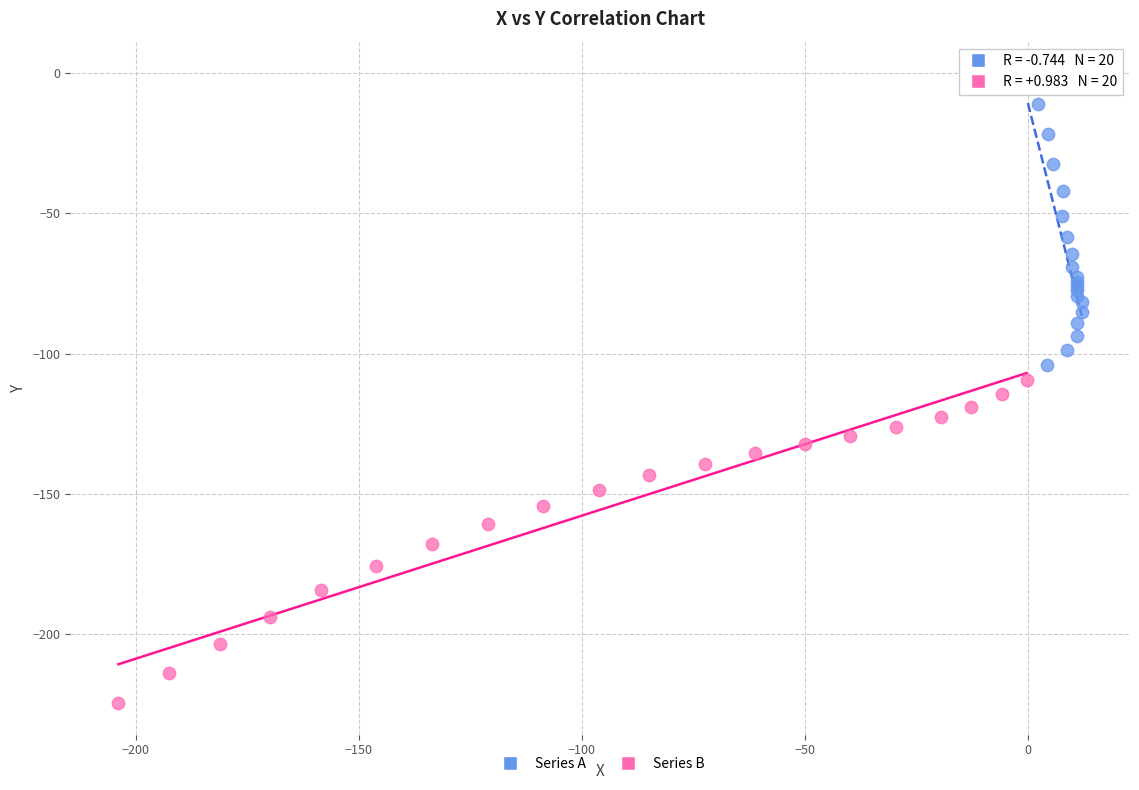

Which series reaches the maximum Y coordinate?

Series A